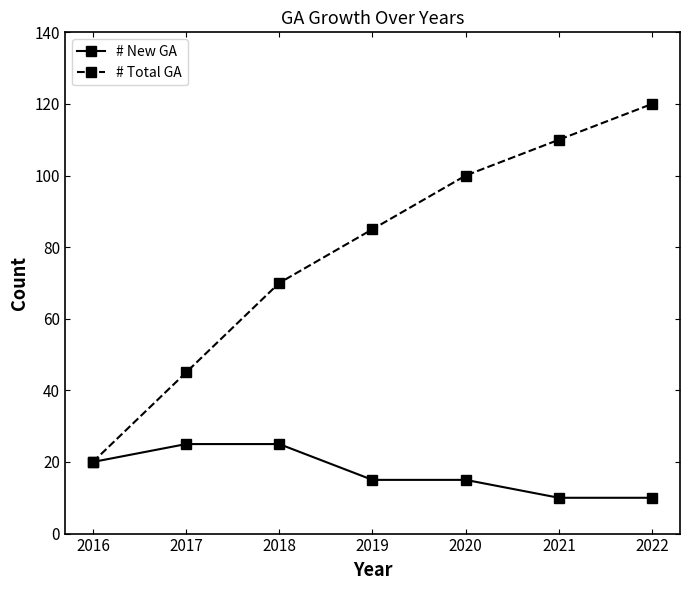

At which category is the sum across all series the highest?

2022